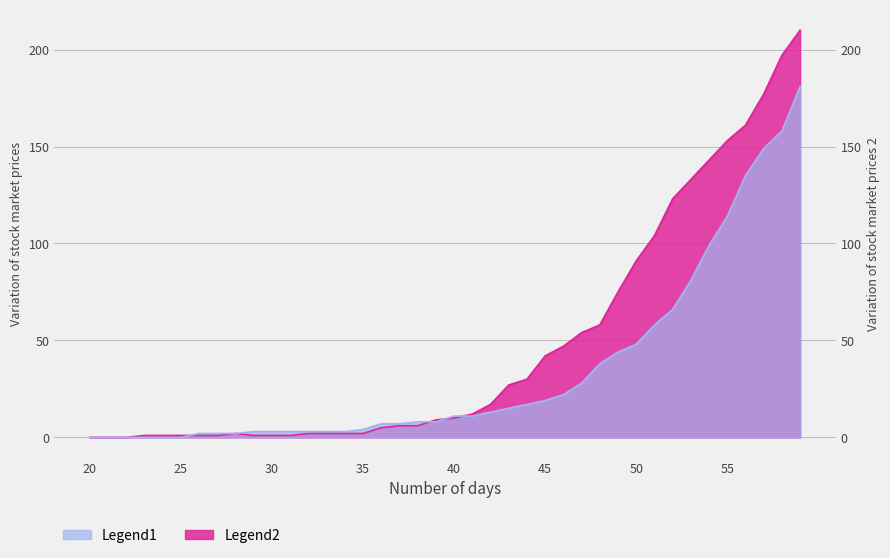

At how many categories does at least one series exceed 172?

3